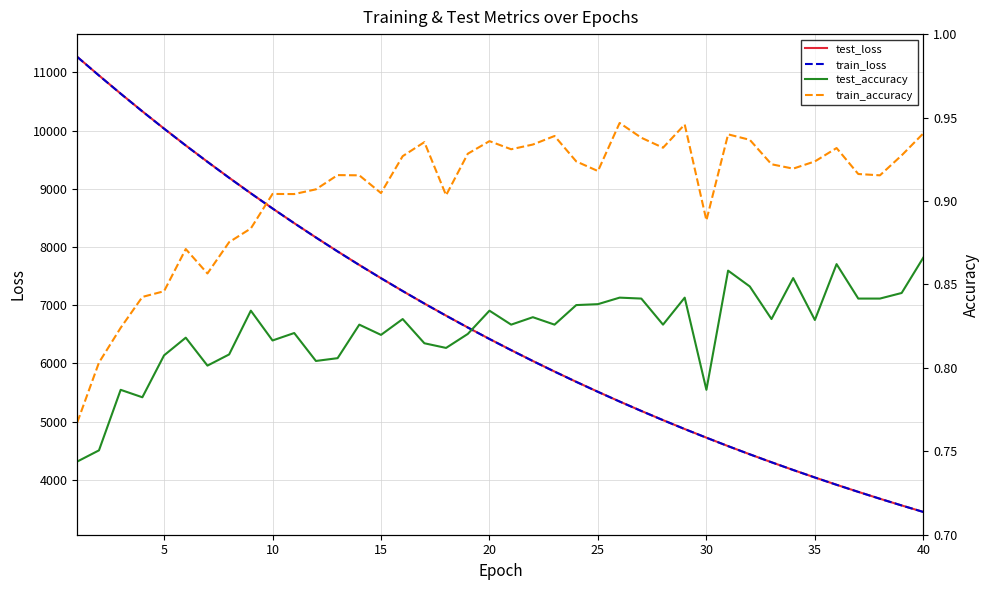

In test_accuracy, how many points are higher than both neighbors (excluding endpoints)?

13